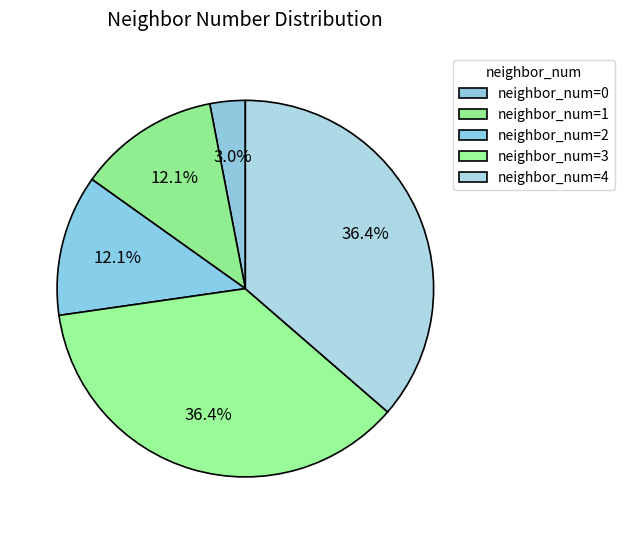

Count the number of slices in the pie.

5